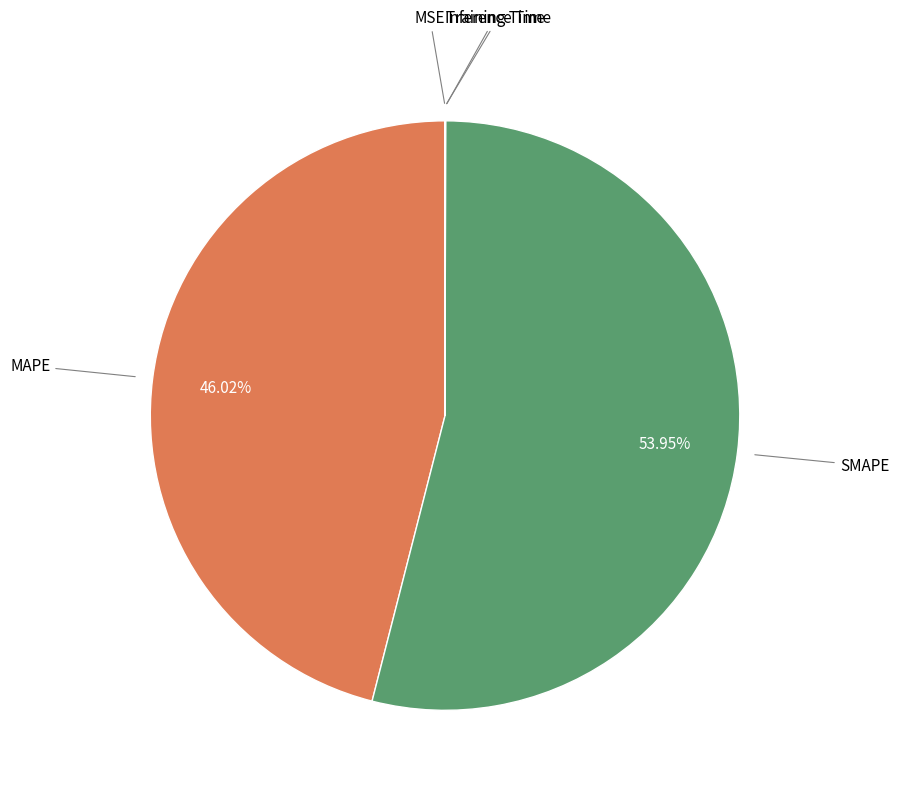

Is there a majority slice in this chart?

Yes